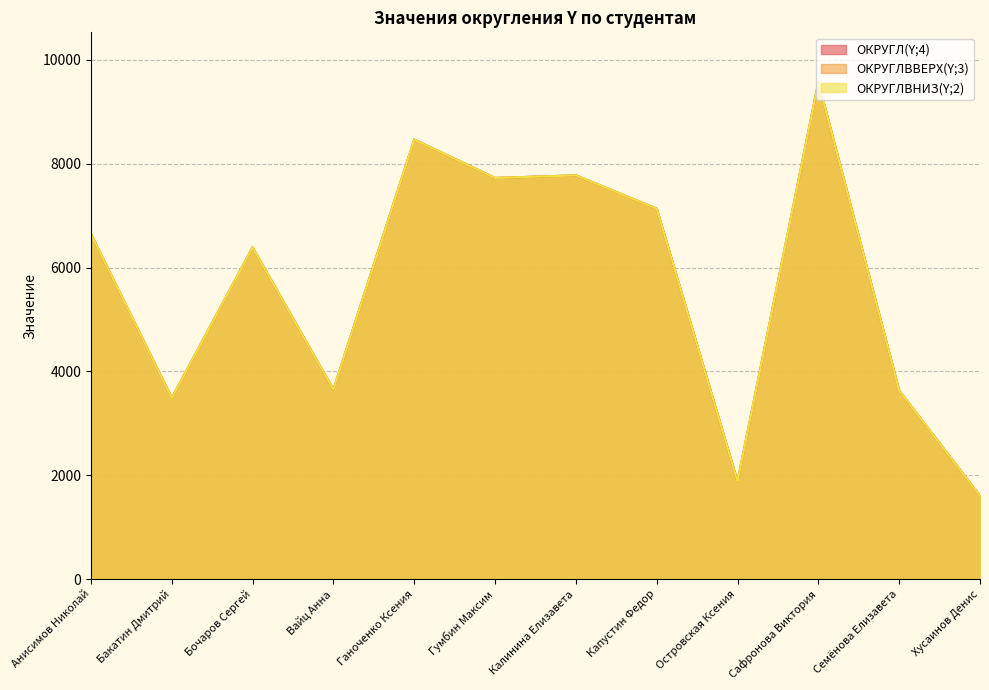

List the series in order of their peak value, lowest first.

ОКРУГЛВНИЗ(Y;2), ОКРУГЛ(Y;4), ОКРУГЛВВЕРХ(Y;3)